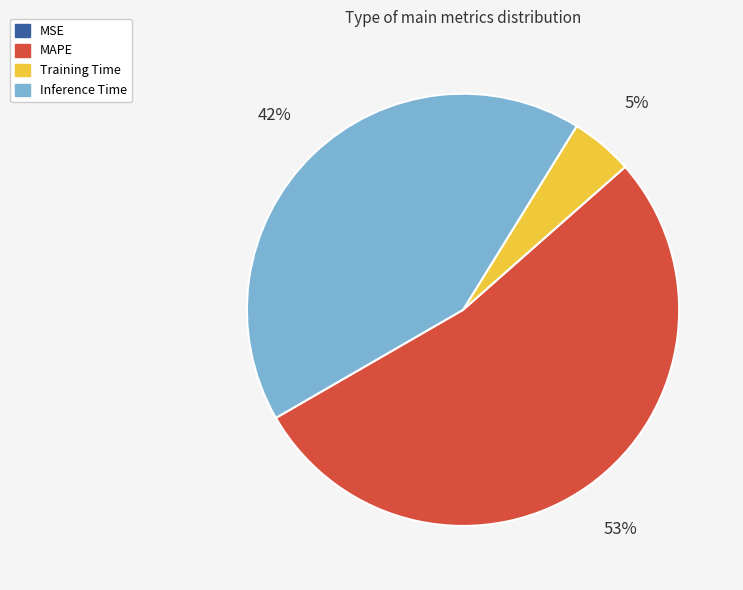

What is the largest slice in the pie chart?

MAPE